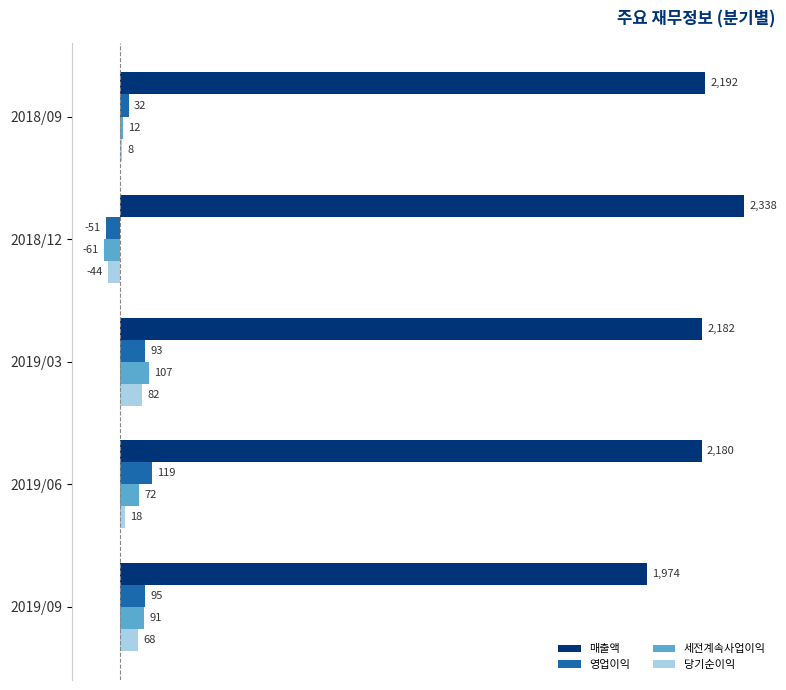

What is the sum of all 매출액 values?

10866